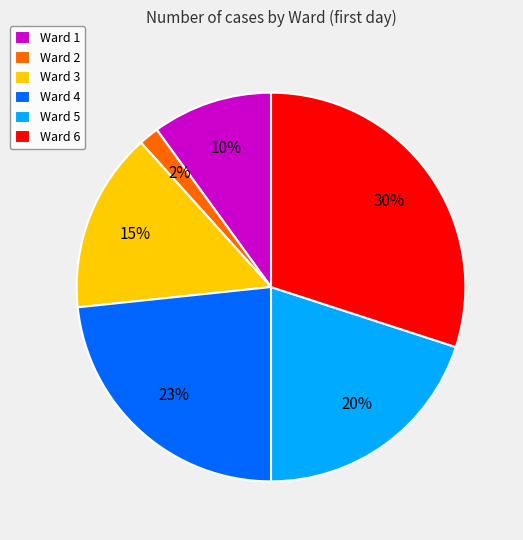

What is the smallest slice in the pie chart?

Ward 2